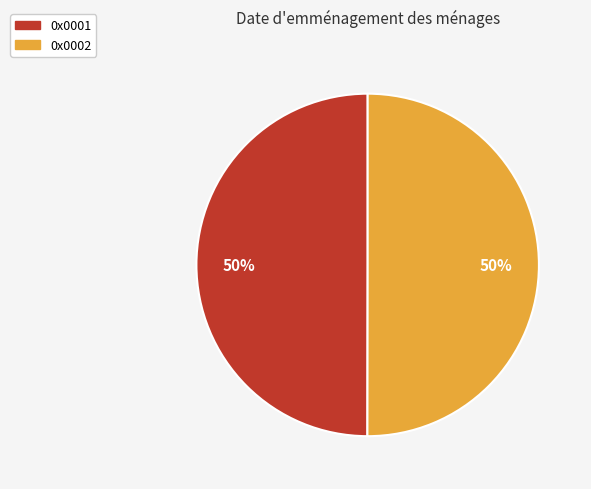

The 0x0002 slice represents 64% of the pie. True or false?

False